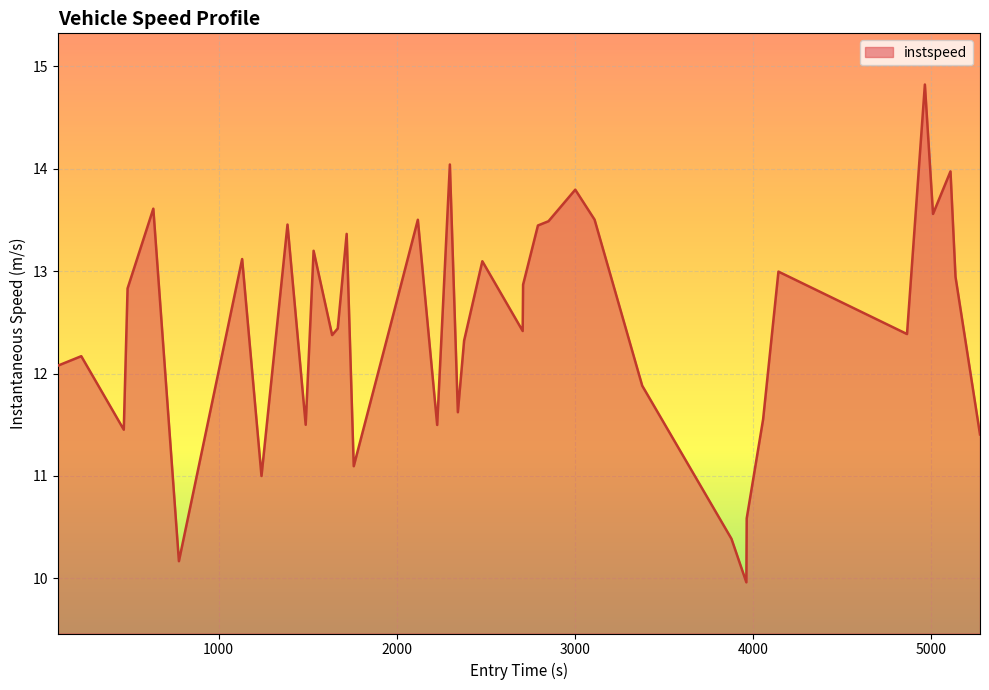

What is the minimum value shown in the chart?

10.0